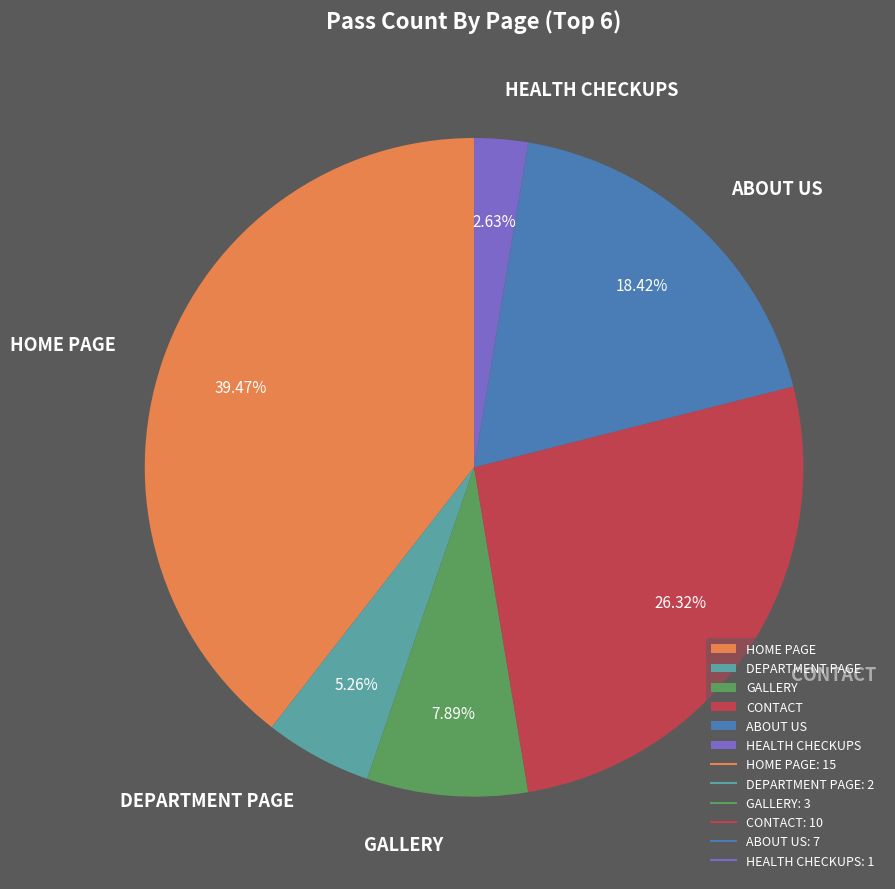

Is the sum of HOME PAGE and CONTACT greater than half?

Yes